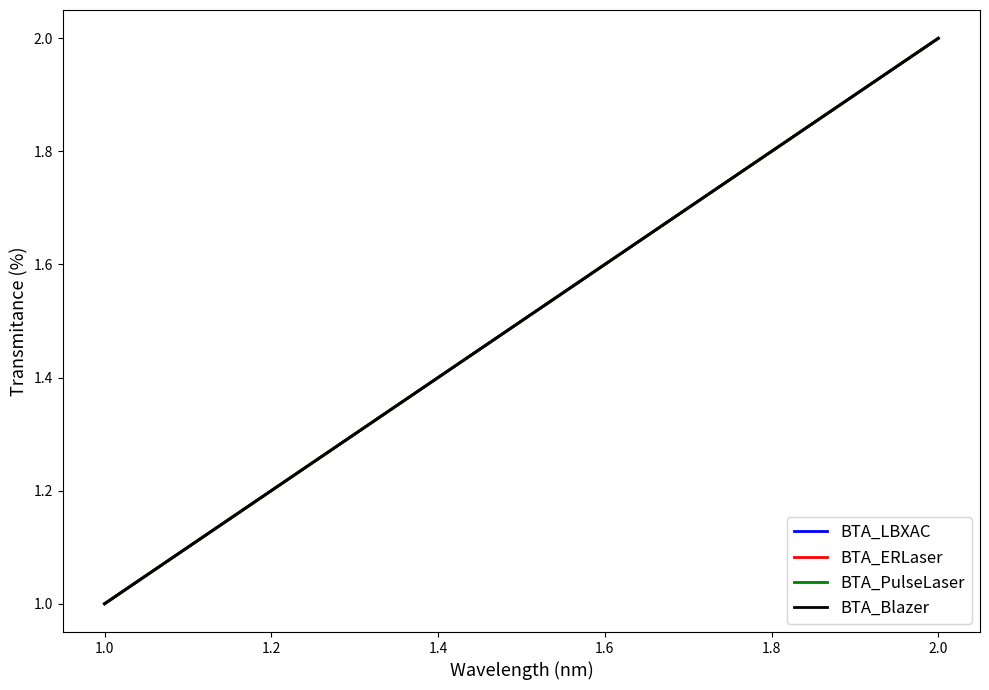

How many lines are shown in the chart?

4